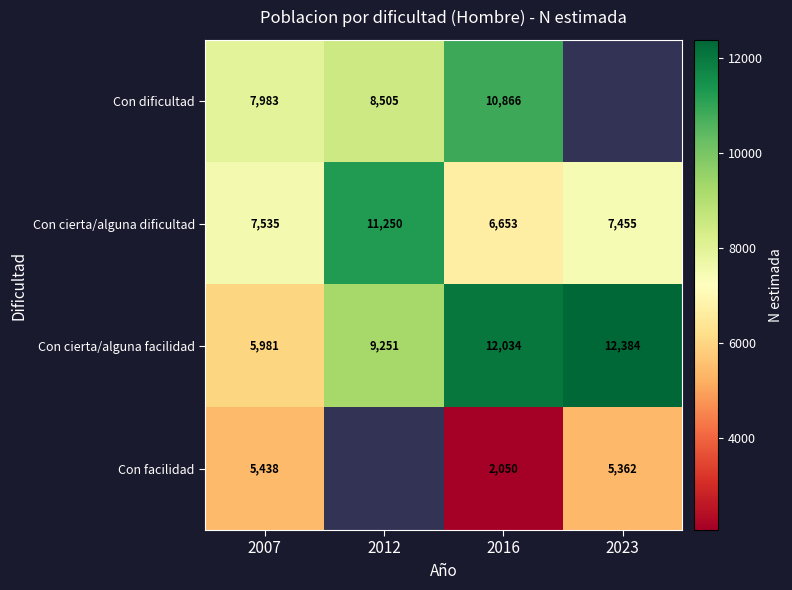

At which label does Con cierta/alguna dificultad reach its minimum?

2016